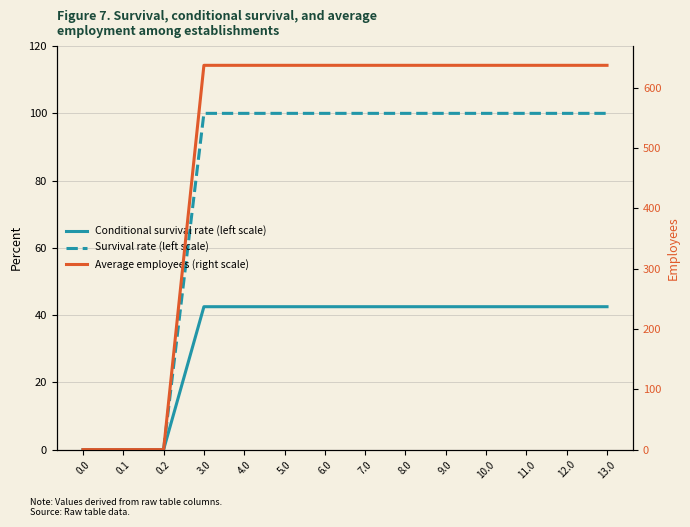

The value of Survival rate (left scale) at 4.0 is 44.5. True or false?

False